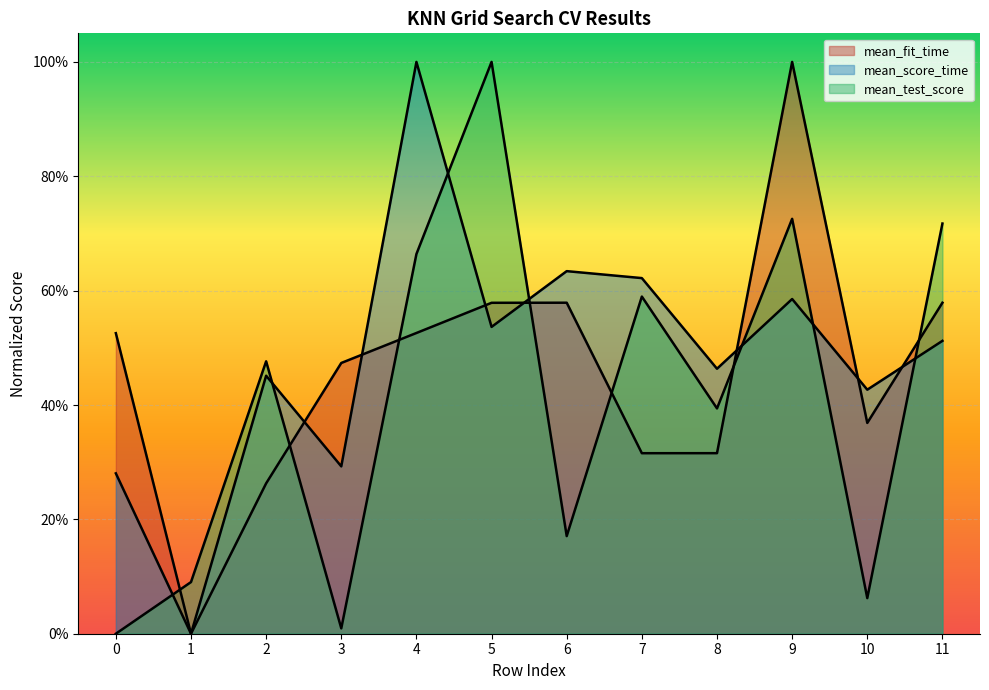

How many values in the mean_test_score series exceed 0?

11